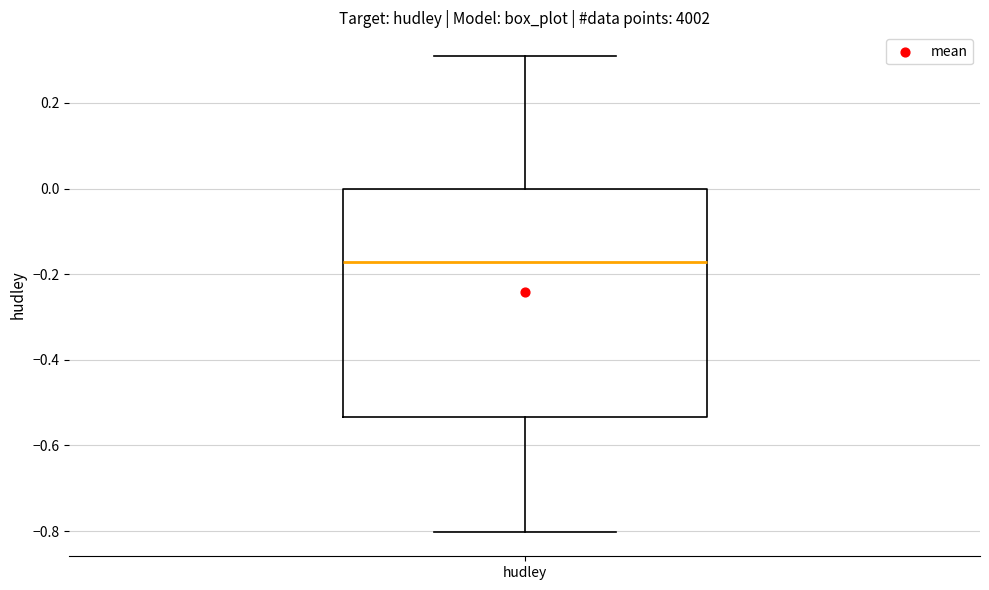

Transcribe this box plot: give where the median line is, the range the box spans, and where the two whiskers end, as read against the y-axis. The values are not printed on the chart, so give them approximately, as read against the axis.

median -0.18, box -0.54 to 0.00, whiskers -0.80 to 0.30